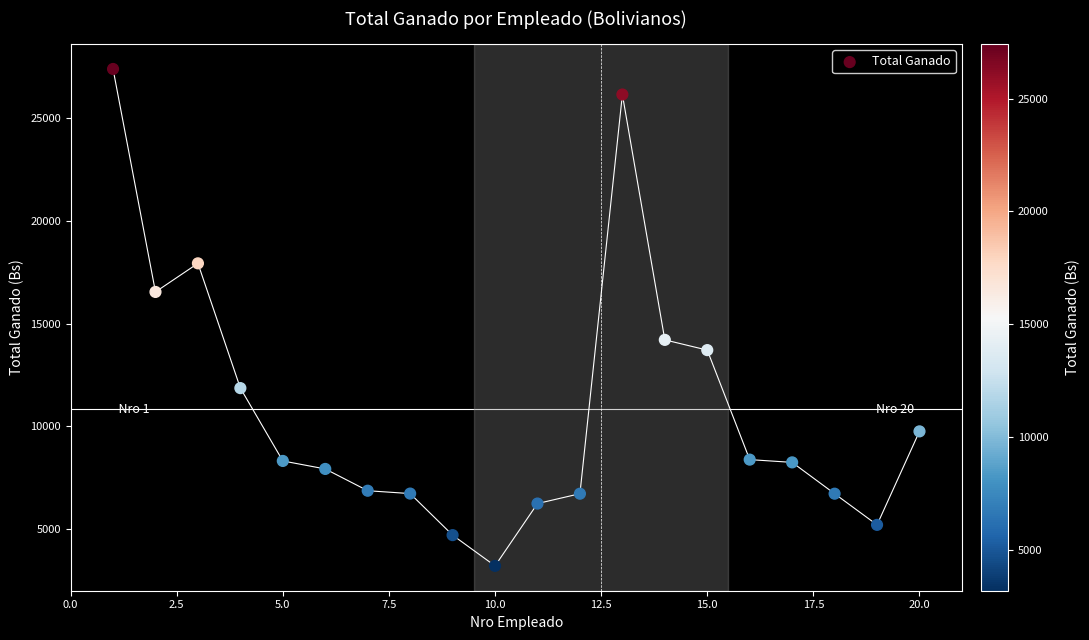

What is the range of Y values (max minus min)?

24226.2